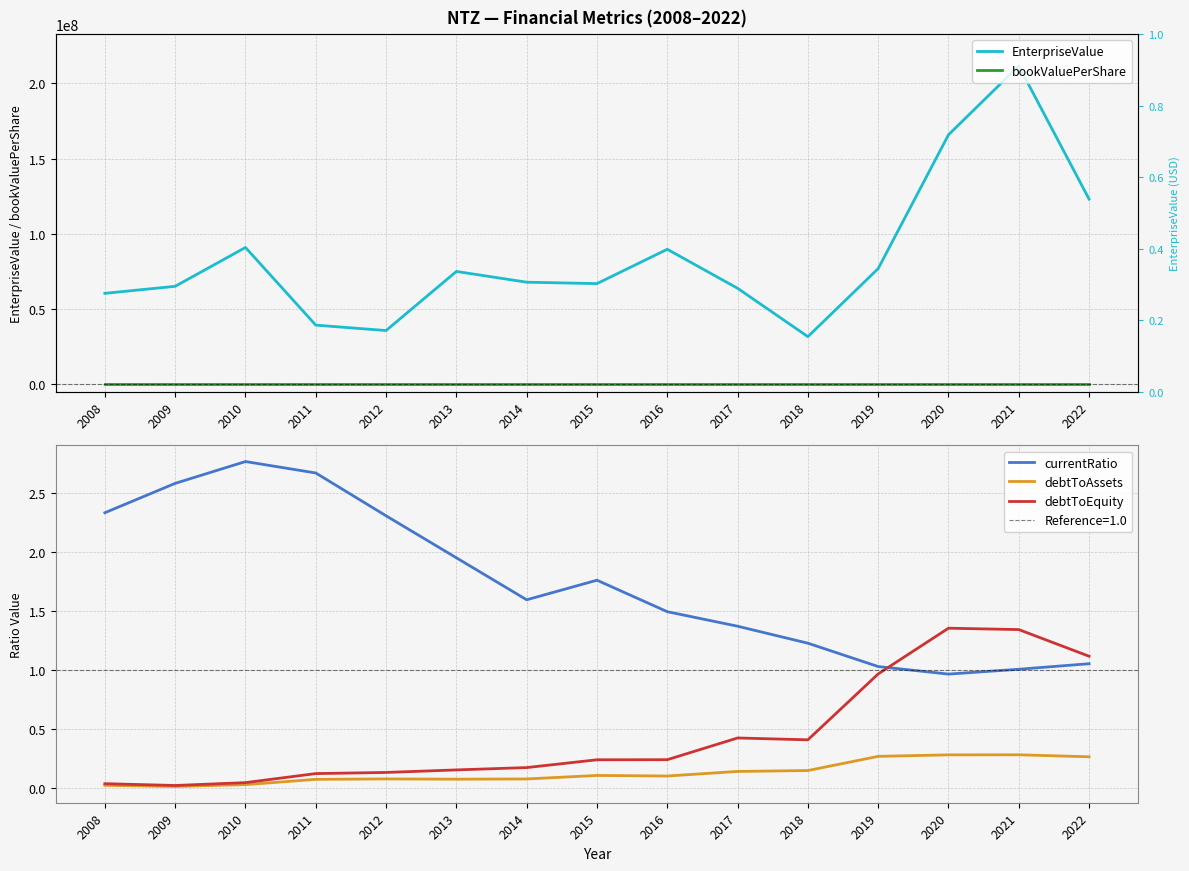

Reading left to right, transcribe all the data shown in this chart.

EnterpriseValue: 60338515.7	65010979.3	90845237.8	39190401.0	35591896.0	74903425.2	67746078.2	66808759.2	89641468.1	63704468.3	31538161.0	76799259.5	165776595.2	211566670.6	122997471.2
bookValuePerShare: 31.5	29.6	29.1	28.5	26.9	19.0	15.6	14.3	13.4	9.7	12.5	9.4	6.8	7.5	8.0
currentRatio: 2.3	2.6	2.8	2.7	2.3	2.0	1.6	1.8	1.5	1.4	1.2	1.0	1.0	1.0	1.1
debtToAssets: 0.0	0.0	0.0	0.1	0.1	0.1	0.1	0.1	0.1	0.1	0.2	0.3	0.3	0.3	0.3
debtToEquity: 0.0	0.0	0.0	0.1	0.1	0.2	0.2	0.2	0.2	0.4	0.4	1.0	1.4	1.3	1.1